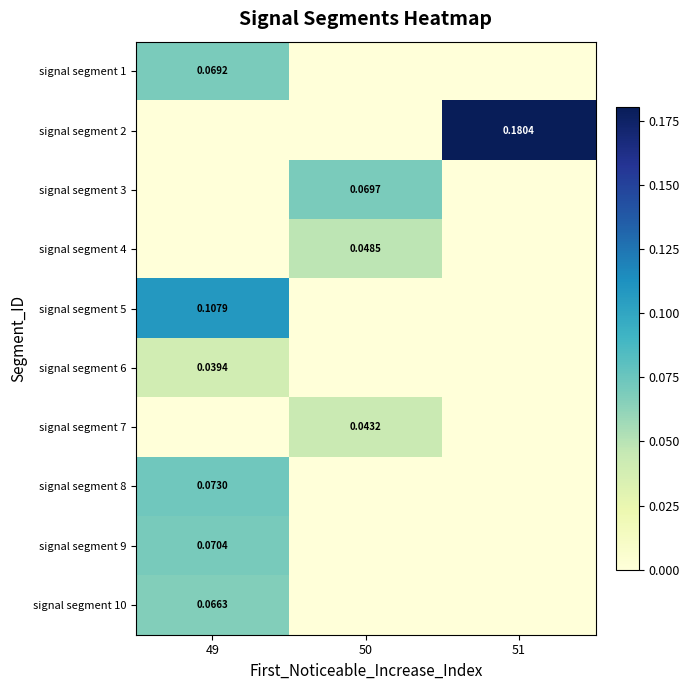

How many data points in signal segment 5 are above 0?

1